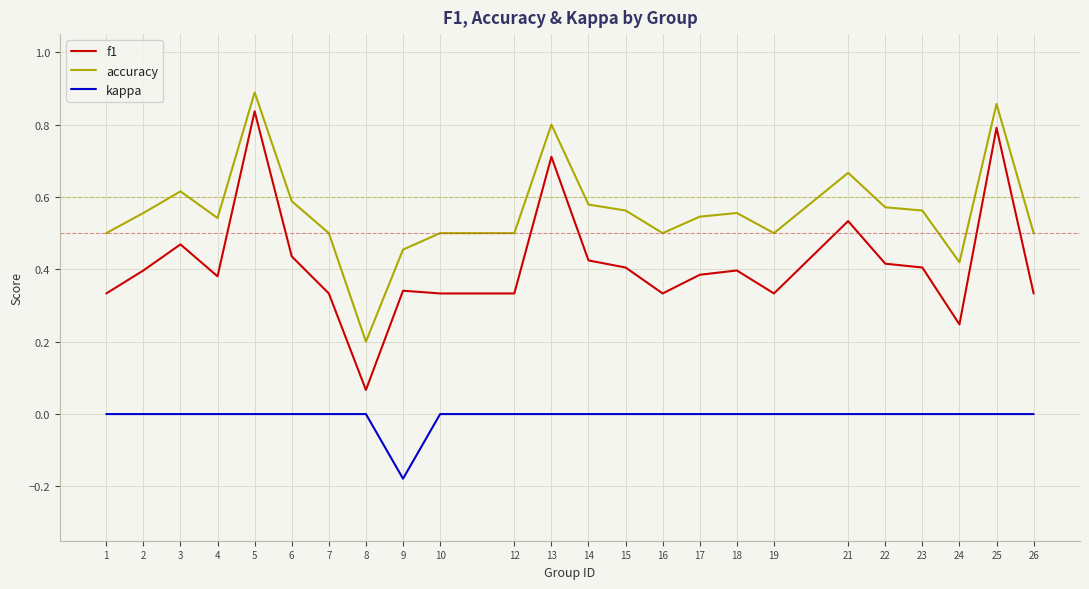

True or false: f1 and accuracy cross at least once.

False